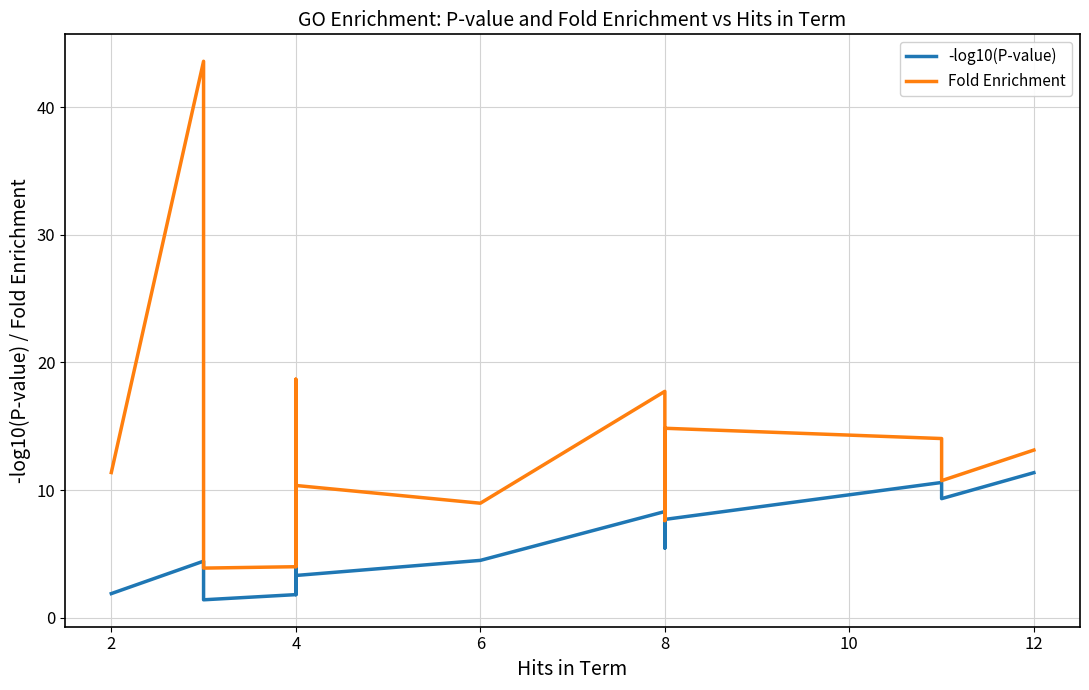

What is the average value of the -log10(P-value) series?

5.3